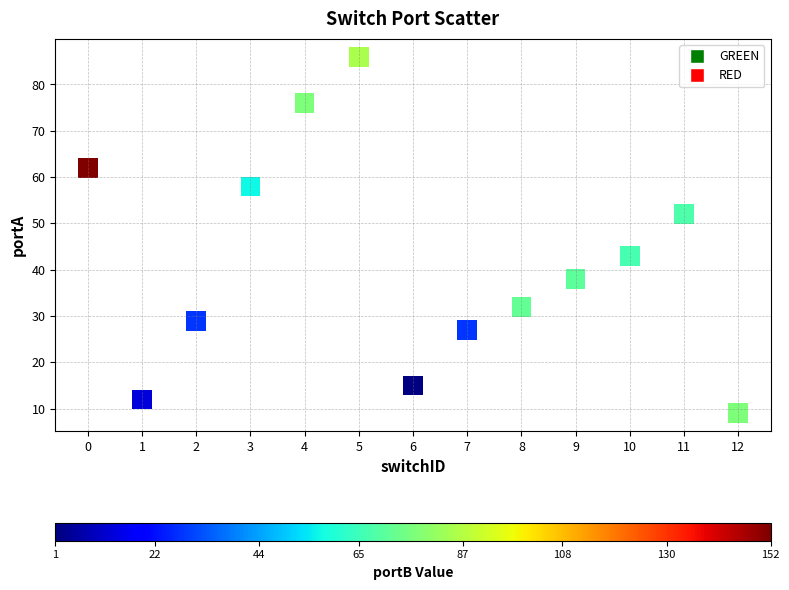

What Y value in the scatter plot is closest to 47?

43